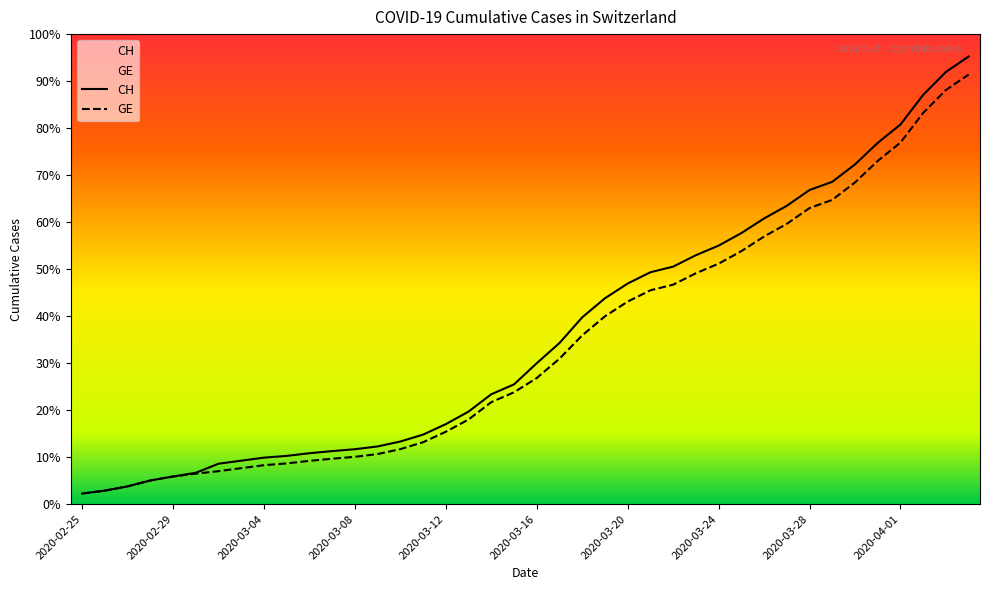

What is the value of the CH point at the 31st from the left?

10162